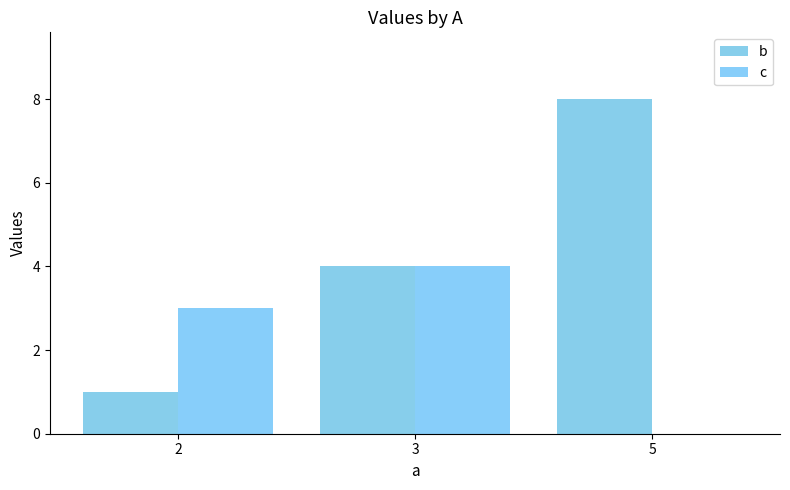

Does the chart contain stacked bars?

No